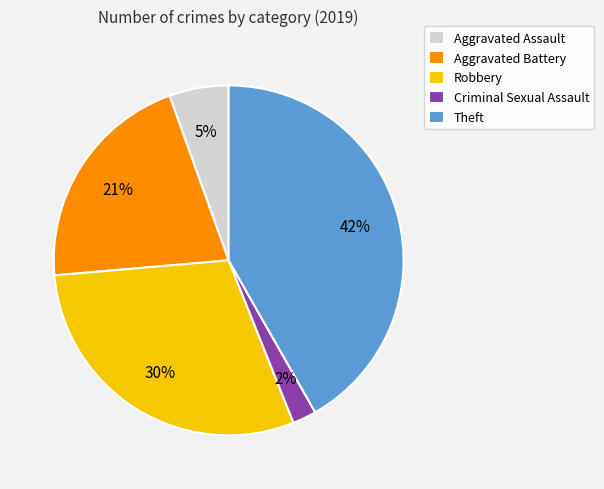

To the nearest percent, what is the combined percentage of Criminal Sexual Assault and Robbery?

32%